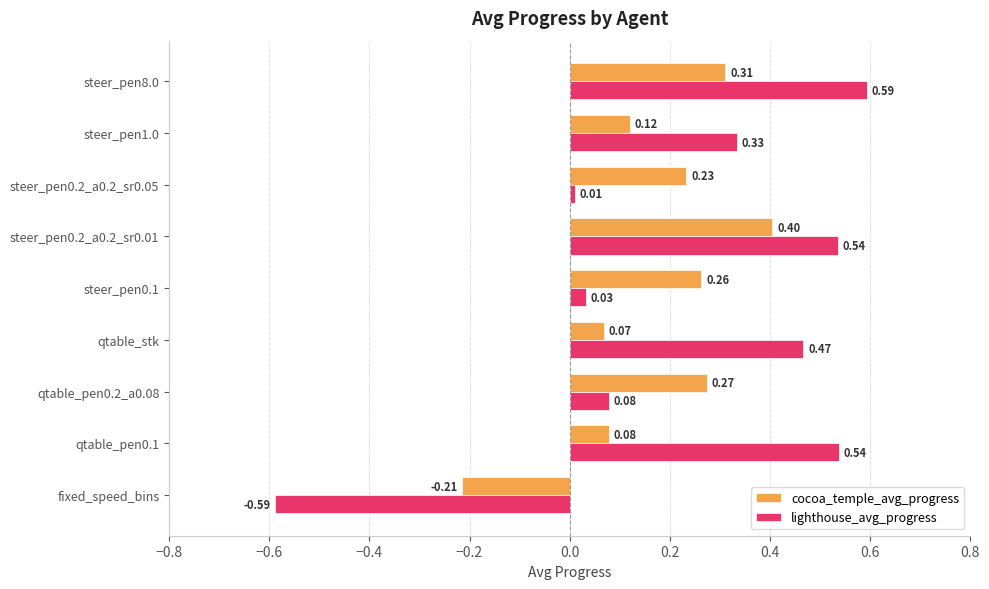

Rank the series by their average value, from highest to lowest.

lighthouse_avg_progress, cocoa_temple_avg_progress